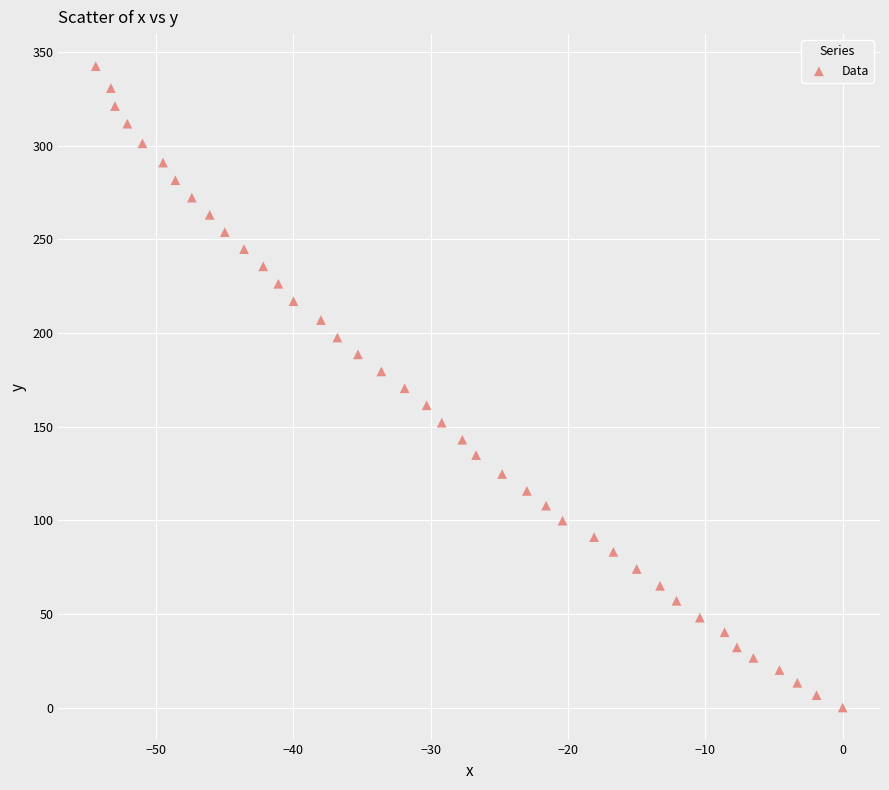

What is the range of X values (max minus min)?

54.4